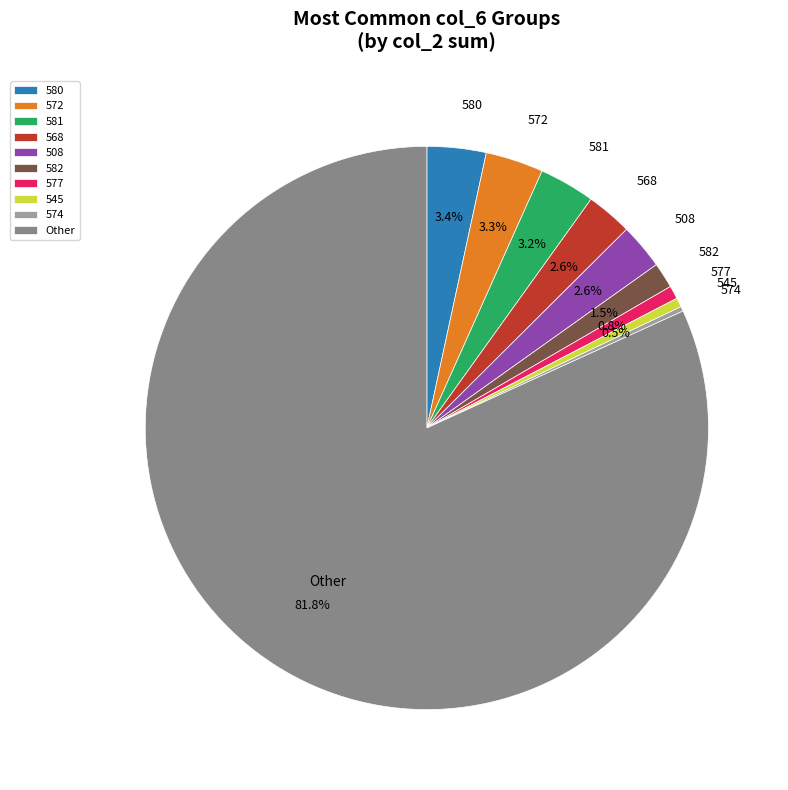

To the nearest percent, what is the average slice percentage?

10%